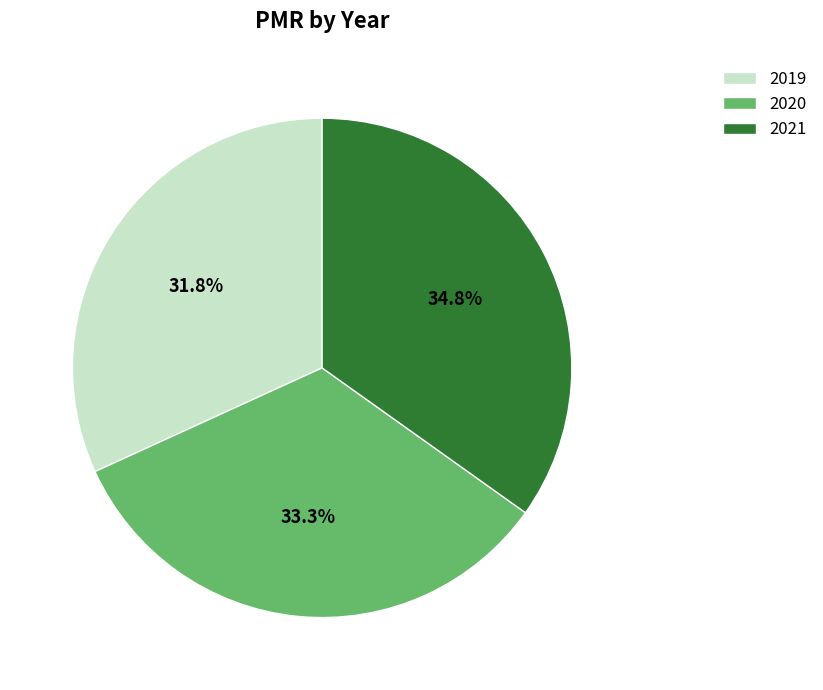

Rank the categories by value from lowest to highest.

2019, 2020, 2021